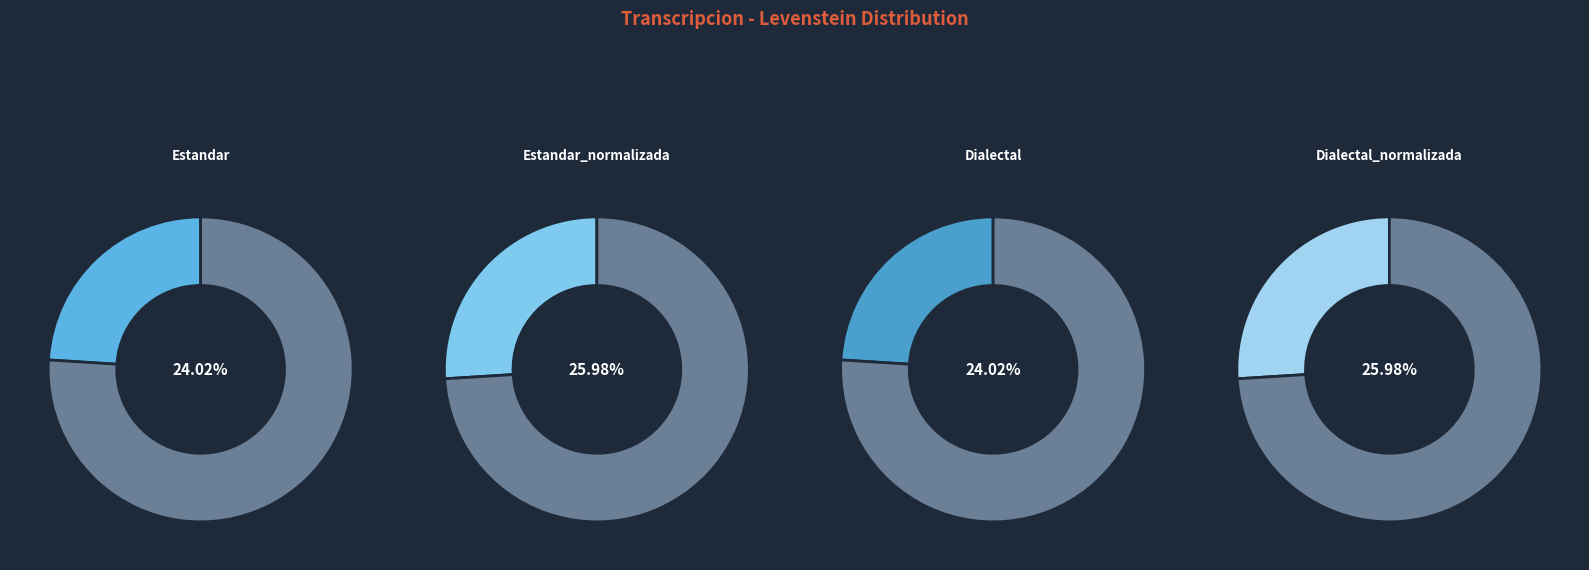

To the nearest percent, what portion does Dialectal represent?

24%